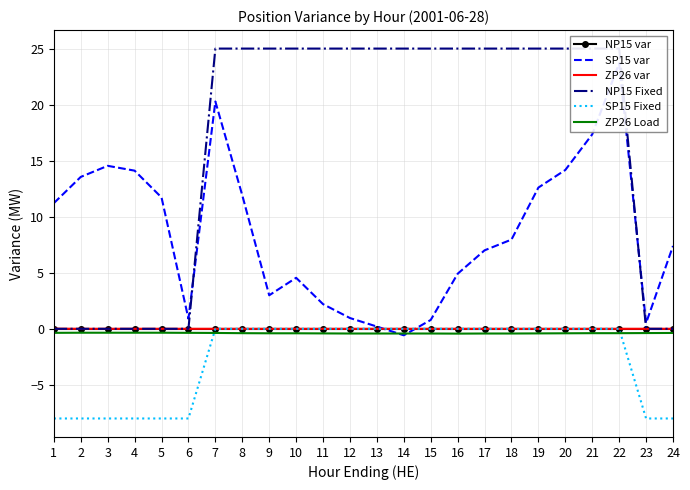

What is the sum of the NP15 Fixed values at 18 and 22?

50.0